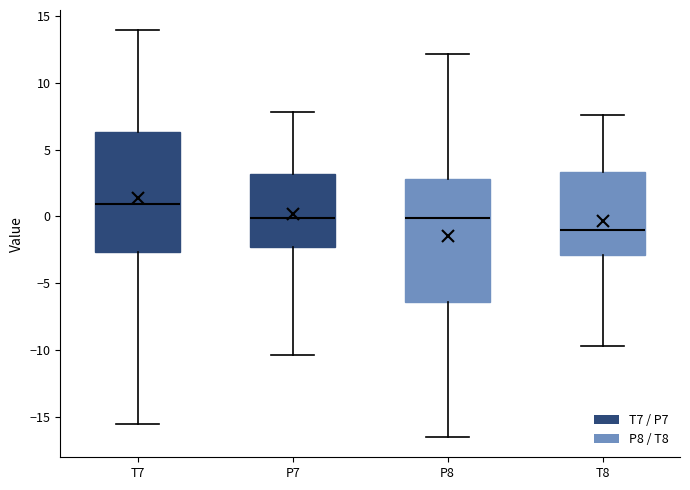

Reading left to right, read every box against the y-axis: the position of its median line, the range the box covers, and the ends of its whiskers. The values are not printed on the chart, so give them approximately, as read against the axis.

T7: median 1.0, box -2.5 to 6.5, whiskers -15.5 to 14.0
P7: median 0.0, box -2.5 to 3.0, whiskers -10.5 to 8.0
P8: median 0.0, box -6.5 to 3.0, whiskers -16.5 to 12.0
T8: median -1.0, box -3.0 to 3.5, whiskers -9.5 to 7.5